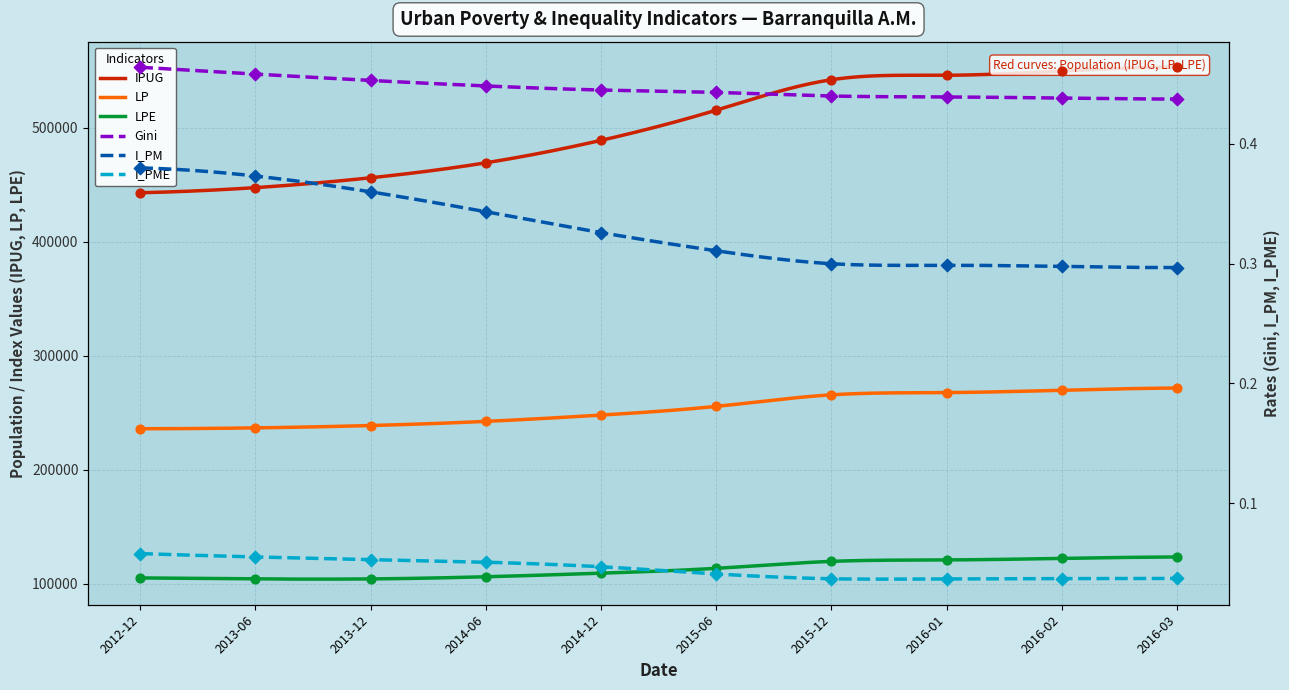

At which category is the sum across all series the highest?

2016-03